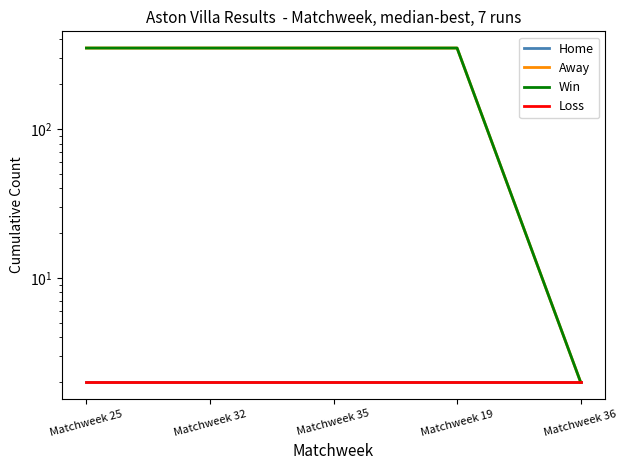

True or false: Loss and Win cross at least once.

False